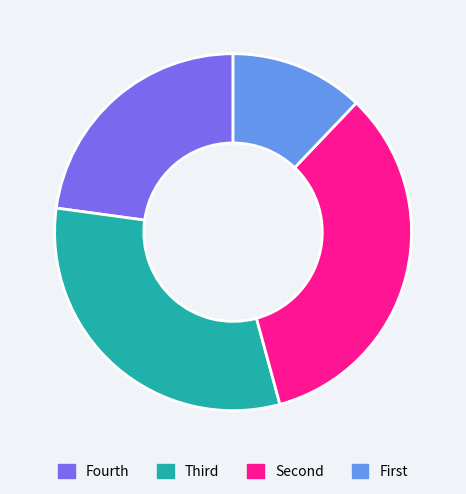

Is there any slice that represents more than half of the pie?

No